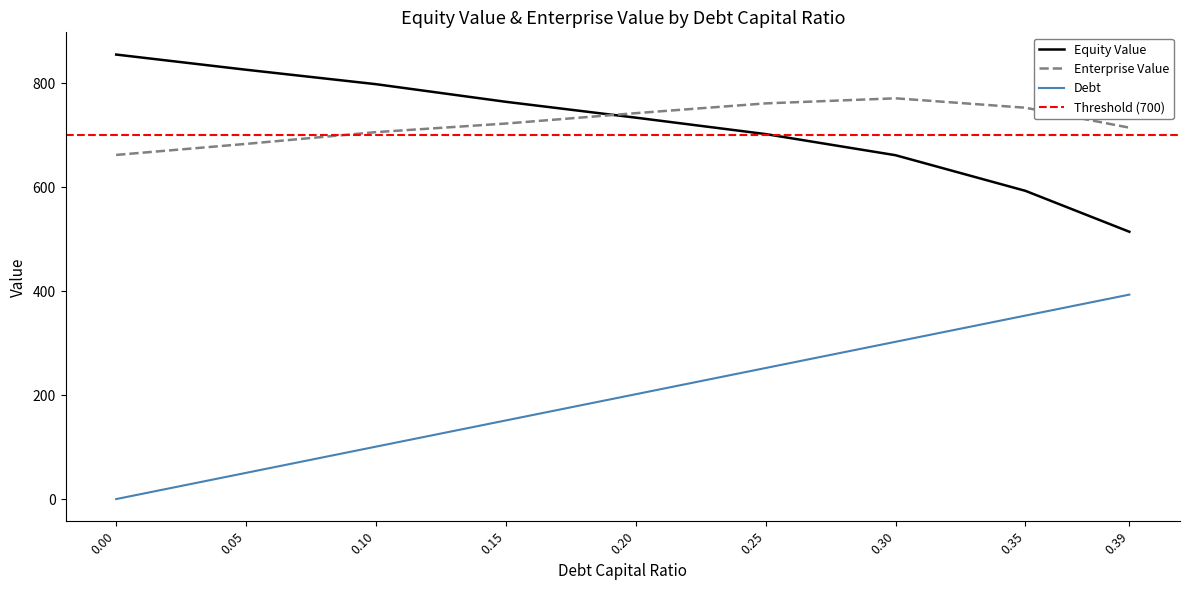

Which series has the largest range (max minus min)?

debt_capital